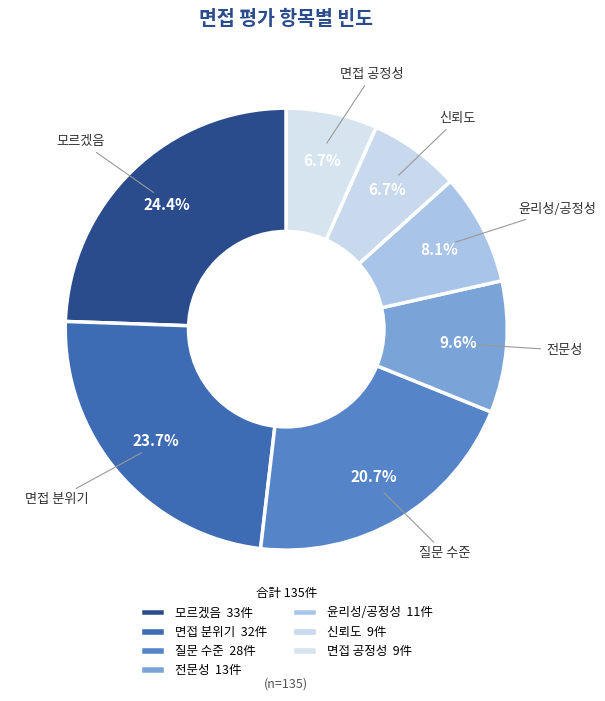

What percentage is NOT represented by 전문성?

90.4%